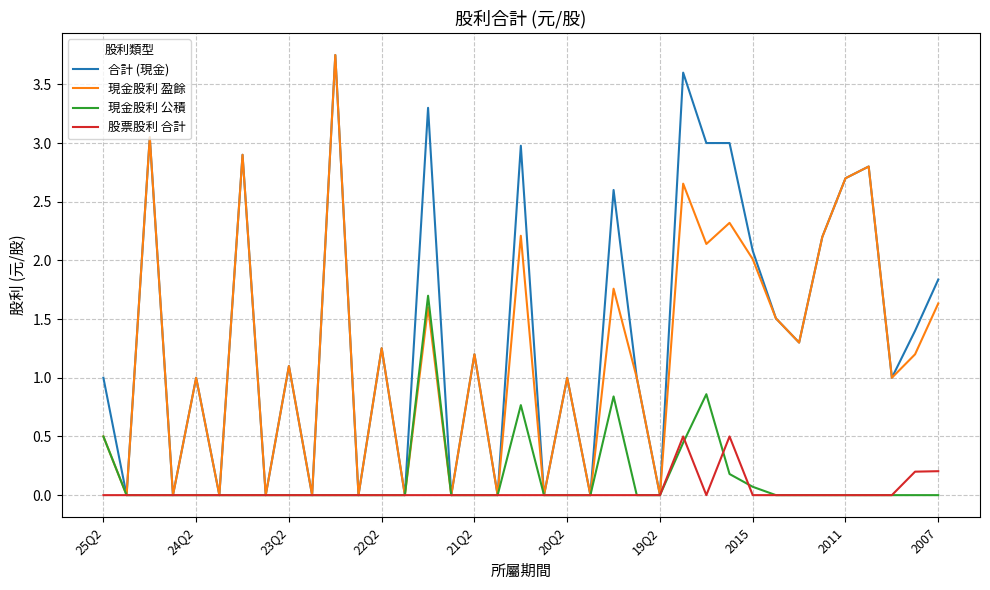

Which series has the largest total across all categories?

合計 (現金)